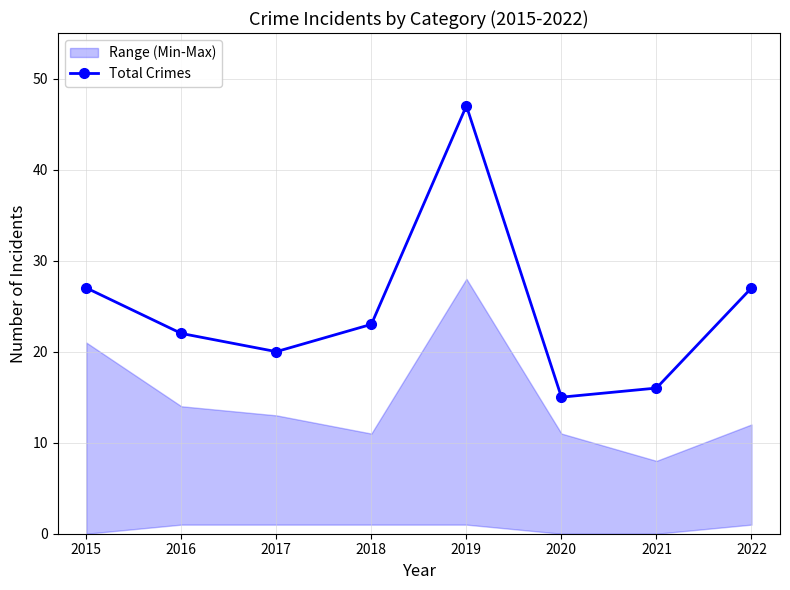

The chart shows a value of 20 at 2017. True or false?

True